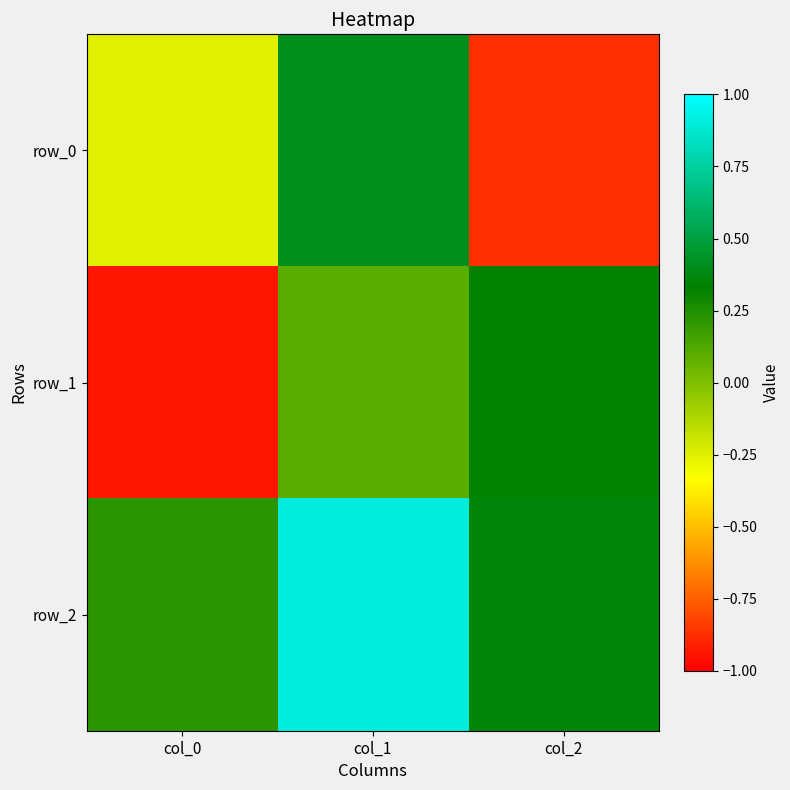

At col_2, list the series in order from smallest to largest.

row_0, row_1, row_2